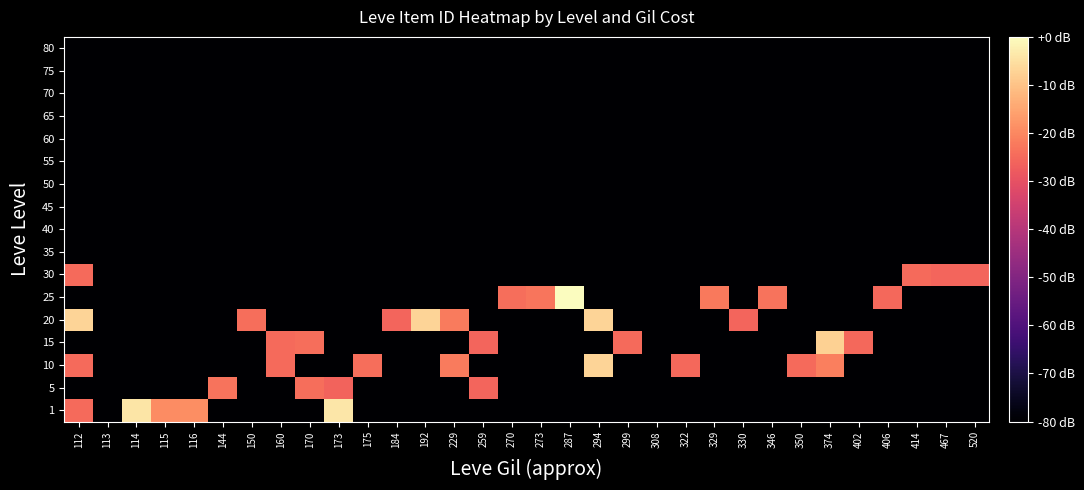

Reading right to left, transcribe all the data shown in this chart.

1: 520=-80.0	467=-80.0	414=-80.0	406=-80.0	402=-80.0	374=-80.0	350=-80.0	346=-80.0	330=-80.0	329=-80.0	322=-80.0	308=-80.0	299=-80.0	294=-80.0	287=-80.0	273=-80.0	270=-80.0	259=-80.0	229=-80.0	192=-80.0	184=-80.0	175=-80.0	173=-4.0	170=-80.0	160=-80.0	150=-80.0	144=-80.0	116=-18.8	115=-19.1	114=-4.2	113=-80.0	112=-25.0
5: 520=-80.0	467=-80.0	414=-80.0	406=-80.0	402=-80.0	374=-80.0	350=-80.0	346=-80.0	330=-80.0	329=-80.0	322=-80.0	308=-80.0	299=-80.0	294=-80.0	287=-80.0	273=-80.0	270=-80.0	259=-25.9	229=-80.0	192=-80.0	184=-80.0	175=-80.0	173=-25.9	170=-24.3	160=-80.0	150=-80.0	144=-23.3	116=-80.0	115=-80.0	114=-80.0	113=-80.0	112=-80.0
10: 520=-80.0	467=-80.0	414=-80.0	406=-80.0	402=-80.0	374=-21.4	350=-25.0	346=-80.0	330=-80.0	329=-80.0	322=-25.0	308=-80.0	299=-80.0	294=-7.1	287=-80.0	273=-80.0	270=-80.0	259=-80.0	229=-21.9	192=-80.0	184=-80.0	175=-24.4	173=-80.0	170=-80.0	160=-25.0	150=-80.0	144=-80.0	116=-80.0	115=-80.0	114=-80.0	113=-80.0	112=-25.0
15: 520=-80.0	467=-80.0	414=-80.0	406=-80.0	402=-25.0	374=-7.6	350=-80.0	346=-80.0	330=-80.0	329=-80.0	322=-80.0	308=-80.0	299=-24.9	294=-80.0	287=-80.0	273=-80.0	270=-80.0	259=-25.9	229=-80.0	192=-80.0	184=-80.0	175=-80.0	173=-80.0	170=-24.3	160=-24.9	150=-80.0	144=-80.0	116=-80.0	115=-80.0	114=-80.0	113=-80.0	112=-80.0
20: 520=-80.0	467=-80.0	414=-80.0	406=-80.0	402=-80.0	374=-80.0	350=-80.0	346=-80.0	330=-25.9	329=-80.0	322=-80.0	308=-80.0	299=-80.0	294=-7.1	287=-80.0	273=-80.0	270=-80.0	259=-80.0	229=-21.9	192=-7.1	184=-25.9	175=-80.0	173=-80.0	170=-80.0	160=-80.0	150=-24.2	144=-80.0	116=-80.0	115=-80.0	114=-80.0	113=-80.0	112=-7.1
25: 520=-80.0	467=-80.0	414=-80.0	406=-25.0	402=-80.0	374=-80.0	350=-80.0	346=-23.2	330=-80.0	329=-22.4	322=-80.0	308=-80.0	299=-80.0	294=-80.0	287=0.0	273=-23.1	270=-24.1	259=-80.0	229=-80.0	192=-80.0	184=-80.0	175=-80.0	173=-80.0	170=-80.0	160=-80.0	150=-80.0	144=-80.0	116=-80.0	115=-80.0	114=-80.0	113=-80.0	112=-80.0
30: 520=-25.8	467=-25.8	414=-24.9	406=-80.0	402=-80.0	374=-80.0	350=-80.0	346=-80.0	330=-80.0	329=-80.0	322=-80.0	308=-80.0	299=-80.0	294=-80.0	287=-80.0	273=-80.0	270=-80.0	259=-80.0	229=-80.0	192=-80.0	184=-80.0	175=-80.0	173=-80.0	170=-80.0	160=-80.0	150=-80.0	144=-80.0	116=-80.0	115=-80.0	114=-80.0	113=-80.0	112=-24.9
35: 520=-80.0	467=-80.0	414=-80.0	406=-80.0	402=-80.0	374=-80.0	350=-80.0	346=-80.0	330=-80.0	329=-80.0	322=-80.0	308=-80.0	299=-80.0	294=-80.0	287=-80.0	273=-80.0	270=-80.0	259=-80.0	229=-80.0	192=-80.0	184=-80.0	175=-80.0	173=-80.0	170=-80.0	160=-80.0	150=-80.0	144=-80.0	116=-80.0	115=-80.0	114=-80.0	113=-80.0	112=-80.0
40: 520=-80.0	467=-80.0	414=-80.0	406=-80.0	402=-80.0	374=-80.0	350=-80.0	346=-80.0	330=-80.0	329=-80.0	322=-80.0	308=-80.0	299=-80.0	294=-80.0	287=-80.0	273=-80.0	270=-80.0	259=-80.0	229=-80.0	192=-80.0	184=-80.0	175=-80.0	173=-80.0	170=-80.0	160=-80.0	150=-80.0	144=-80.0	116=-80.0	115=-80.0	114=-80.0	113=-80.0	112=-80.0
45: 520=-80.0	467=-80.0	414=-80.0	406=-80.0	402=-80.0	374=-80.0	350=-80.0	346=-80.0	330=-80.0	329=-80.0	322=-80.0	308=-80.0	299=-80.0	294=-80.0	287=-80.0	273=-80.0	270=-80.0	259=-80.0	229=-80.0	192=-80.0	184=-80.0	175=-80.0	173=-80.0	170=-80.0	160=-80.0	150=-80.0	144=-80.0	116=-80.0	115=-80.0	114=-80.0	113=-80.0	112=-80.0
50: 520=-80.0	467=-80.0	414=-80.0	406=-80.0	402=-80.0	374=-80.0	350=-80.0	346=-80.0	330=-80.0	329=-80.0	322=-80.0	308=-80.0	299=-80.0	294=-80.0	287=-80.0	273=-80.0	270=-80.0	259=-80.0	229=-80.0	192=-80.0	184=-80.0	175=-80.0	173=-80.0	170=-80.0	160=-80.0	150=-80.0	144=-80.0	116=-80.0	115=-80.0	114=-80.0	113=-80.0	112=-80.0
55: 520=-80.0	467=-80.0	414=-80.0	406=-80.0	402=-80.0	374=-80.0	350=-80.0	346=-80.0	330=-80.0	329=-80.0	322=-80.0	308=-80.0	299=-80.0	294=-80.0	287=-80.0	273=-80.0	270=-80.0	259=-80.0	229=-80.0	192=-80.0	184=-80.0	175=-80.0	173=-80.0	170=-80.0	160=-80.0	150=-80.0	144=-80.0	116=-80.0	115=-80.0	114=-80.0	113=-80.0	112=-80.0
60: 520=-80.0	467=-80.0	414=-80.0	406=-80.0	402=-80.0	374=-80.0	350=-80.0	346=-80.0	330=-80.0	329=-80.0	322=-80.0	308=-80.0	299=-80.0	294=-80.0	287=-80.0	273=-80.0	270=-80.0	259=-80.0	229=-80.0	192=-80.0	184=-80.0	175=-80.0	173=-80.0	170=-80.0	160=-80.0	150=-80.0	144=-80.0	116=-80.0	115=-80.0	114=-80.0	113=-80.0	112=-80.0
65: 520=-80.0	467=-80.0	414=-80.0	406=-80.0	402=-80.0	374=-80.0	350=-80.0	346=-80.0	330=-80.0	329=-80.0	322=-80.0	308=-80.0	299=-80.0	294=-80.0	287=-80.0	273=-80.0	270=-80.0	259=-80.0	229=-80.0	192=-80.0	184=-80.0	175=-80.0	173=-80.0	170=-80.0	160=-80.0	150=-80.0	144=-80.0	116=-80.0	115=-80.0	114=-80.0	113=-80.0	112=-80.0
70: 520=-80.0	467=-80.0	414=-80.0	406=-80.0	402=-80.0	374=-80.0	350=-80.0	346=-80.0	330=-80.0	329=-80.0	322=-80.0	308=-80.0	299=-80.0	294=-80.0	287=-80.0	273=-80.0	270=-80.0	259=-80.0	229=-80.0	192=-80.0	184=-80.0	175=-80.0	173=-80.0	170=-80.0	160=-80.0	150=-80.0	144=-80.0	116=-80.0	115=-80.0	114=-80.0	113=-80.0	112=-80.0
75: 520=-80.0	467=-80.0	414=-80.0	406=-80.0	402=-80.0	374=-80.0	350=-80.0	346=-80.0	330=-80.0	329=-80.0	322=-80.0	308=-80.0	299=-80.0	294=-80.0	287=-80.0	273=-80.0	270=-80.0	259=-80.0	229=-80.0	192=-80.0	184=-80.0	175=-80.0	173=-80.0	170=-80.0	160=-80.0	150=-80.0	144=-80.0	116=-80.0	115=-80.0	114=-80.0	113=-80.0	112=-80.0
80: 520=-80.0	467=-80.0	414=-80.0	406=-80.0	402=-80.0	374=-80.0	350=-80.0	346=-80.0	330=-80.0	329=-80.0	322=-80.0	308=-80.0	299=-80.0	294=-80.0	287=-80.0	273=-80.0	270=-80.0	259=-80.0	229=-80.0	192=-80.0	184=-80.0	175=-80.0	173=-80.0	170=-80.0	160=-80.0	150=-80.0	144=-80.0	116=-80.0	115=-80.0	114=-80.0	113=-80.0	112=-80.0